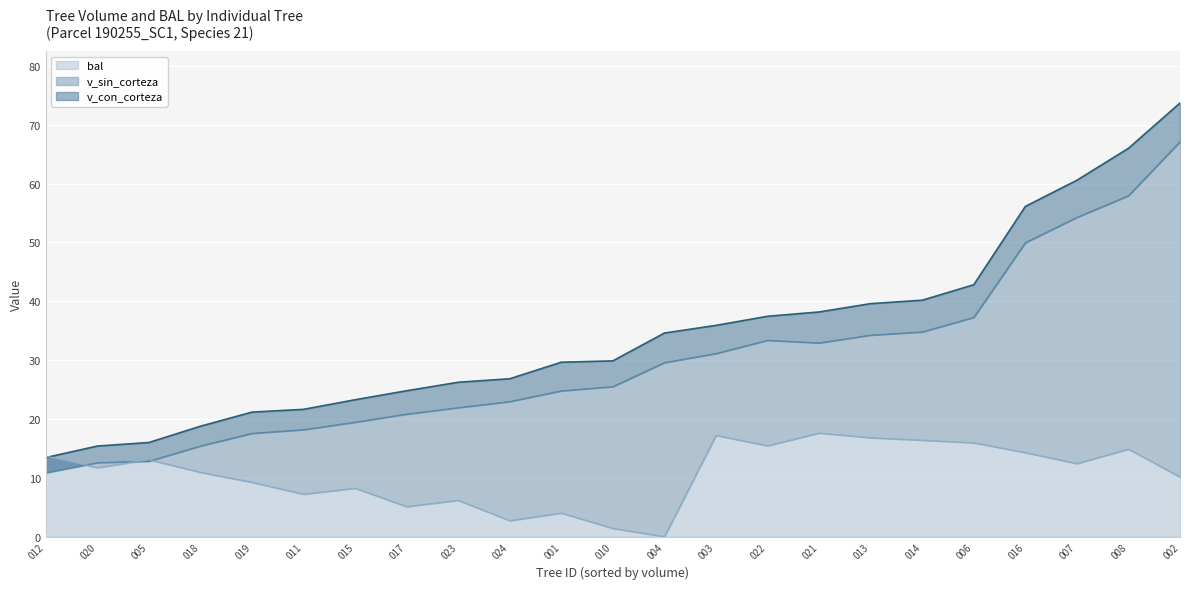

At which label is v_con_corteza closest to 43?

190255006